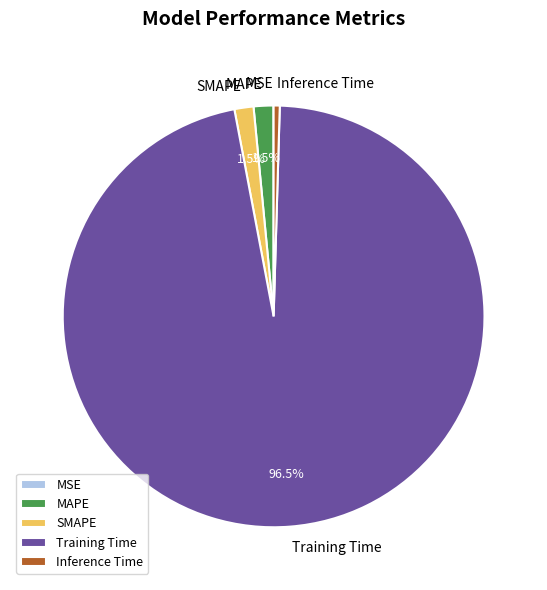

To the nearest percent, what is the combined percentage of Training Time and SMAPE?

98%